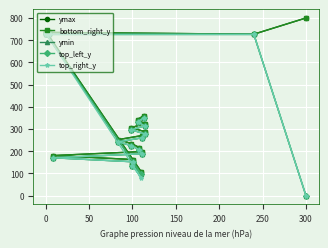

True or false: top_right_y has a value of 59 at 11.

False